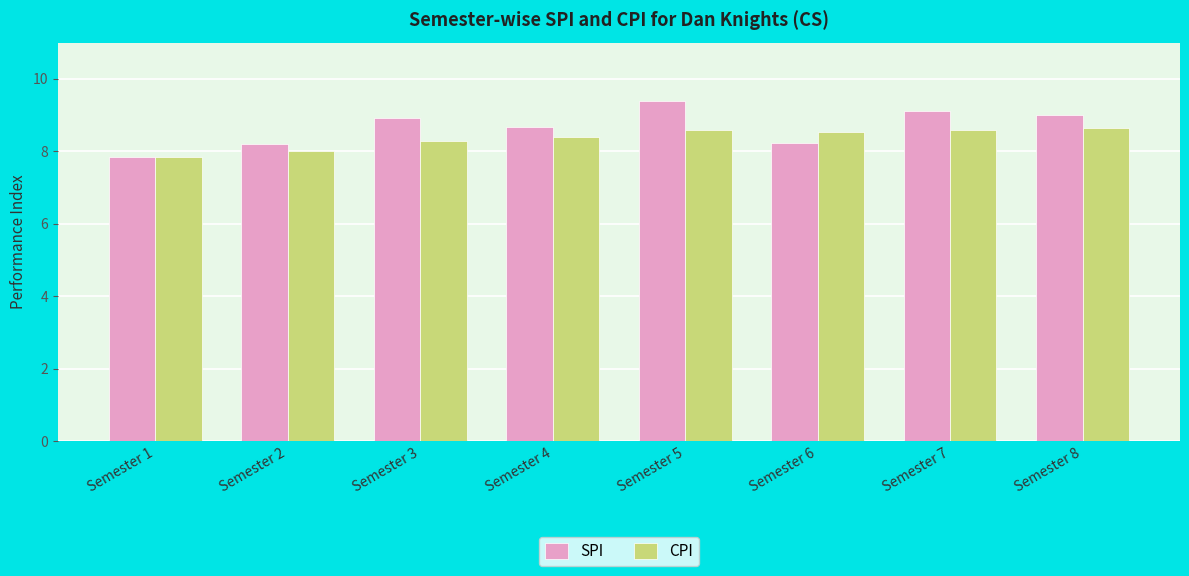

Which series has the largest total across all categories?

SPI